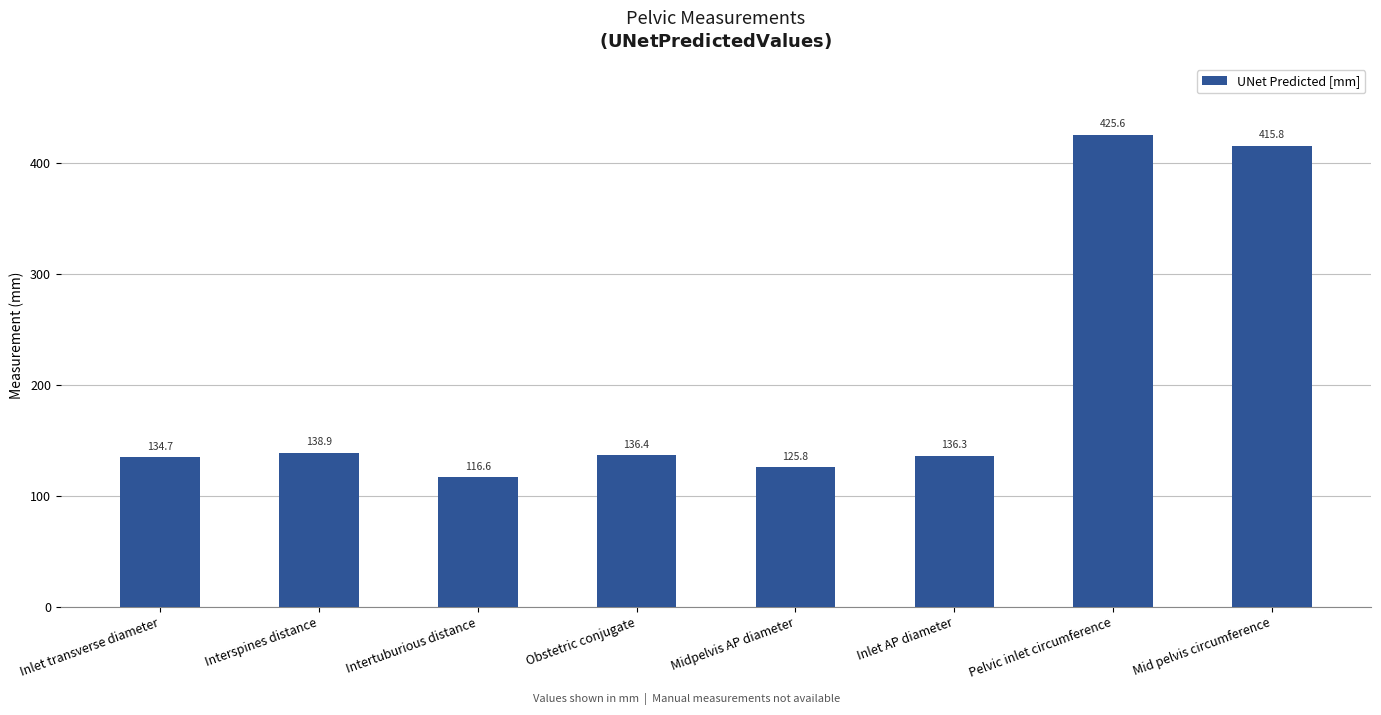

Which has a higher value, Mid pelvis circumference or Inlet AP diameter?

Mid pelvis circumference